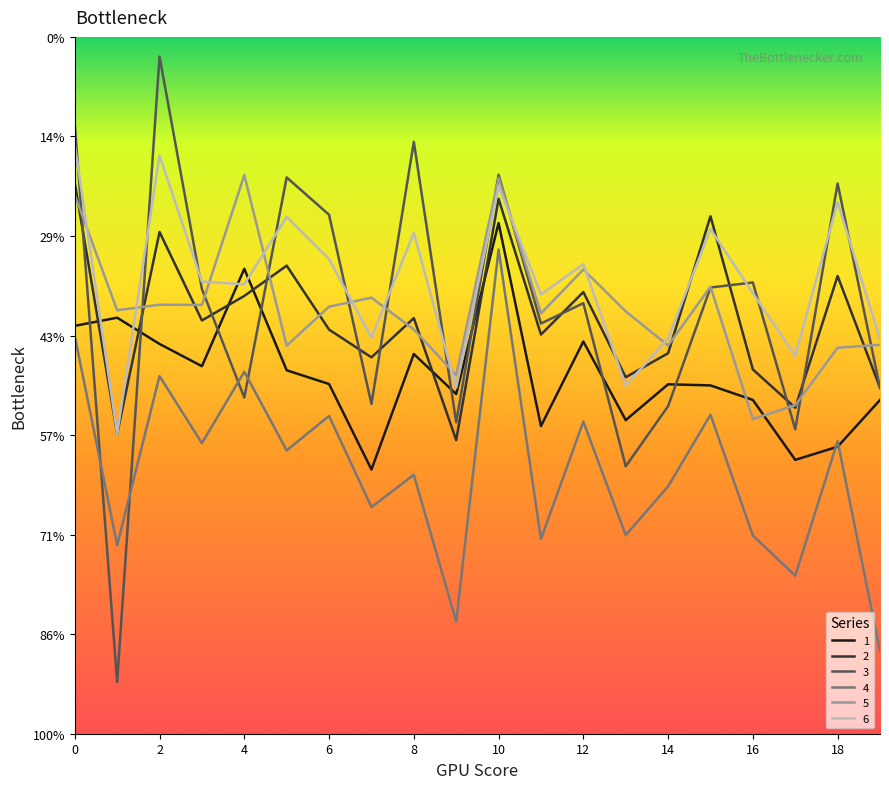

Which category has the lowest value across all series?

1